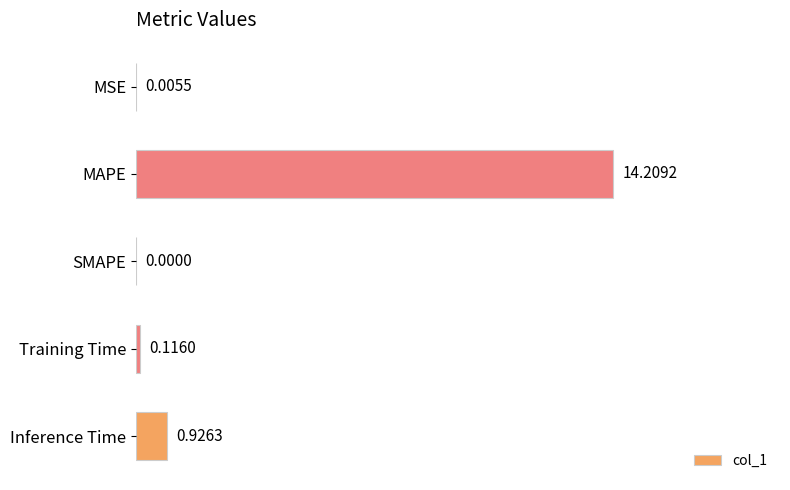

What is the change in value from SMAPE to Training Time?

+0.1